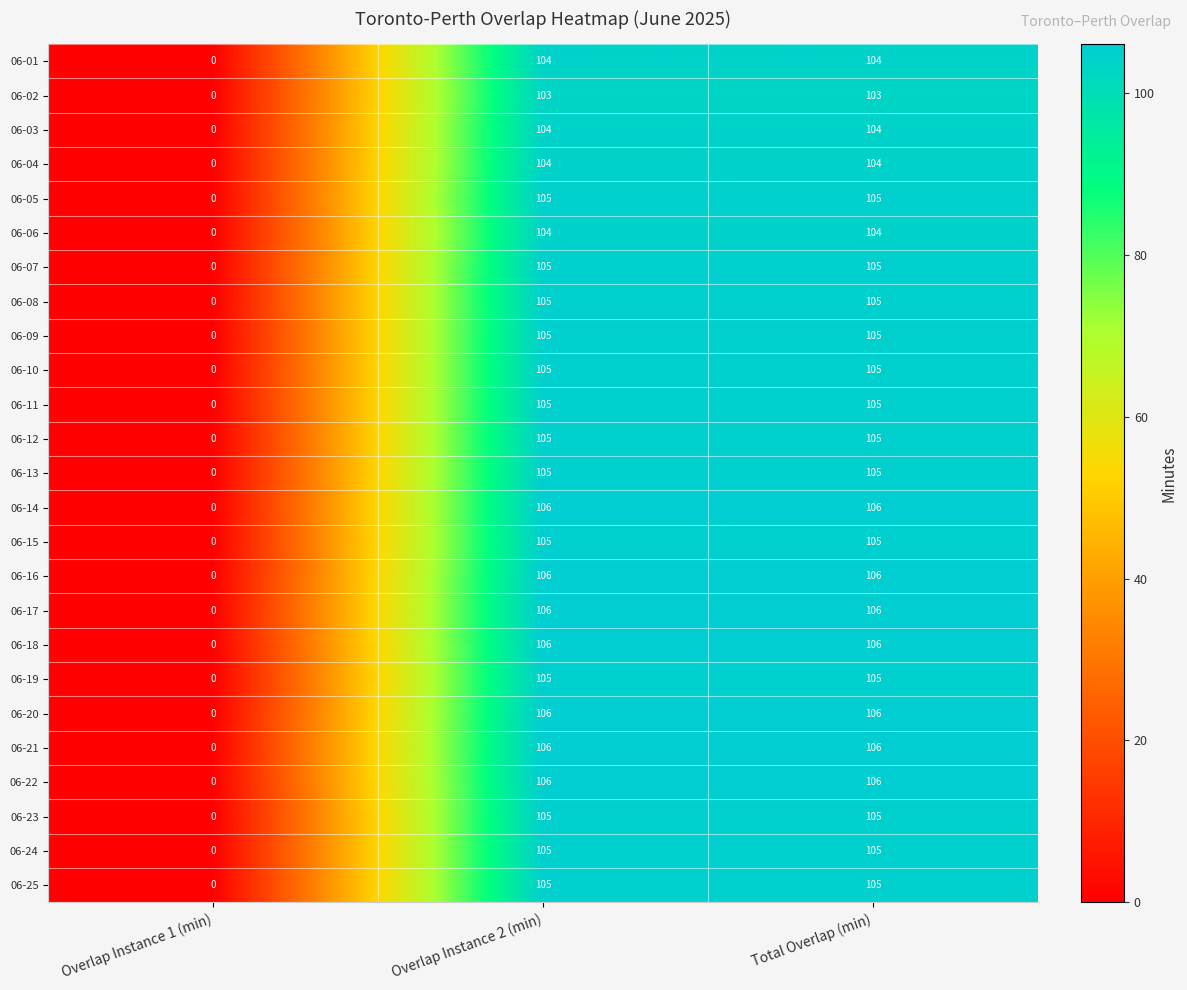

What is the total value across all series at Overlap Instance 2 (min)?

2626